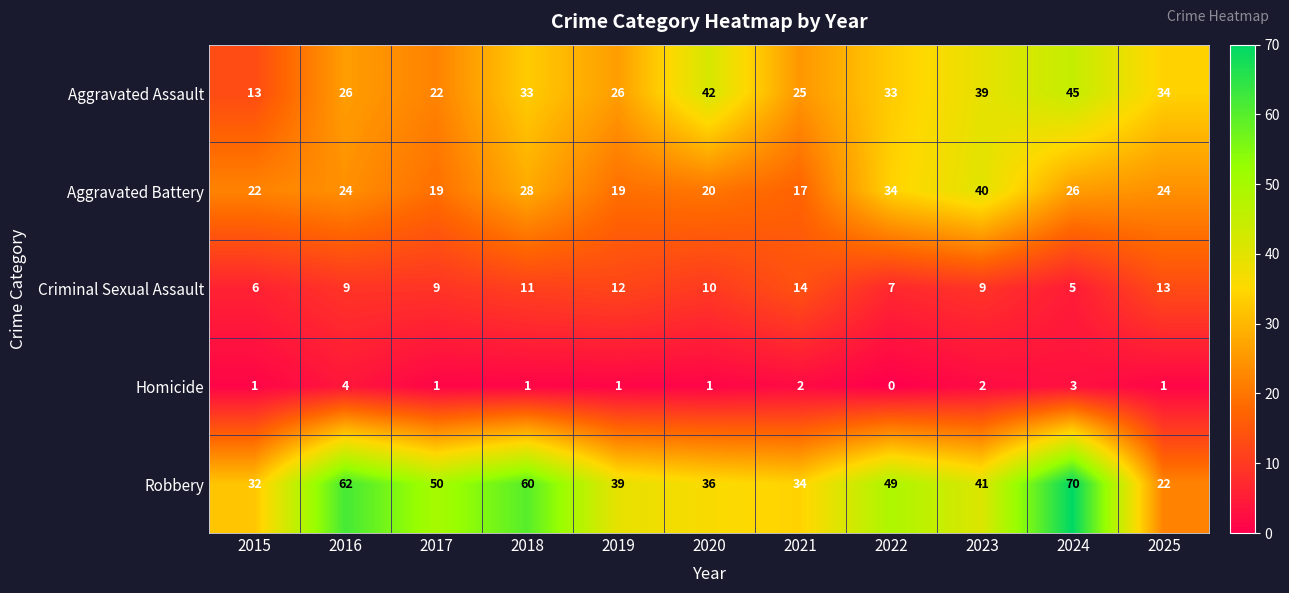

At 2018, list the series in order from largest to smallest.

Robbery, Aggravated Assault, Aggravated Battery, Criminal Sexual Assault, Homicide